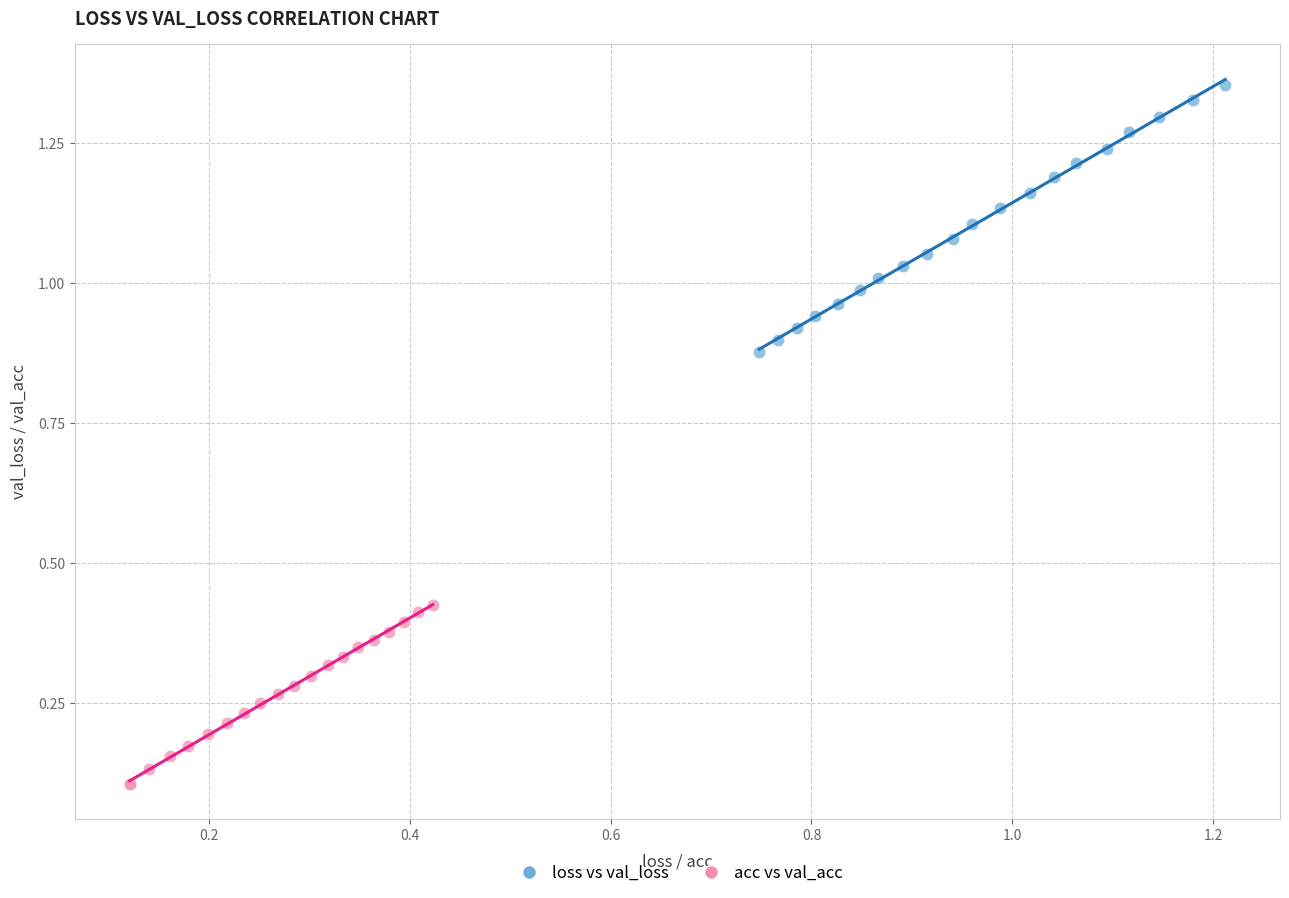

What are all the series names shown in the legend?

loss vs val_loss, acc vs val_acc